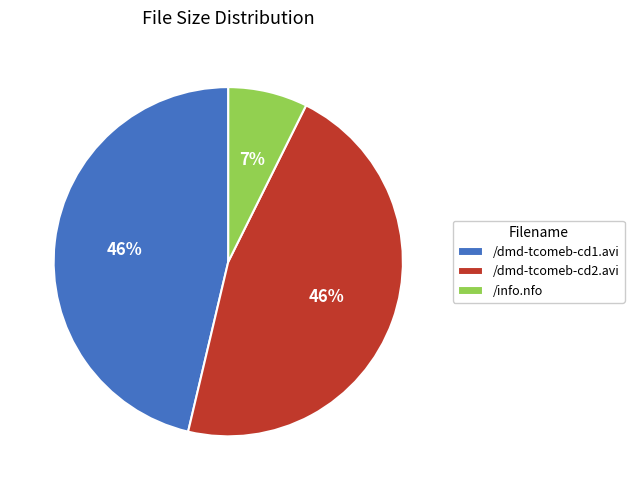

Count the number of slices in the pie.

3